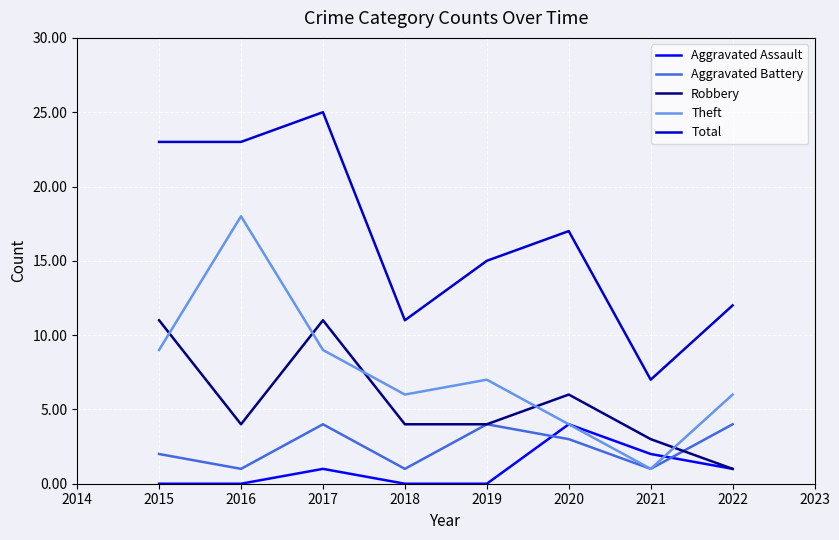

What is the difference between the highest and lowest values at 2020?

14